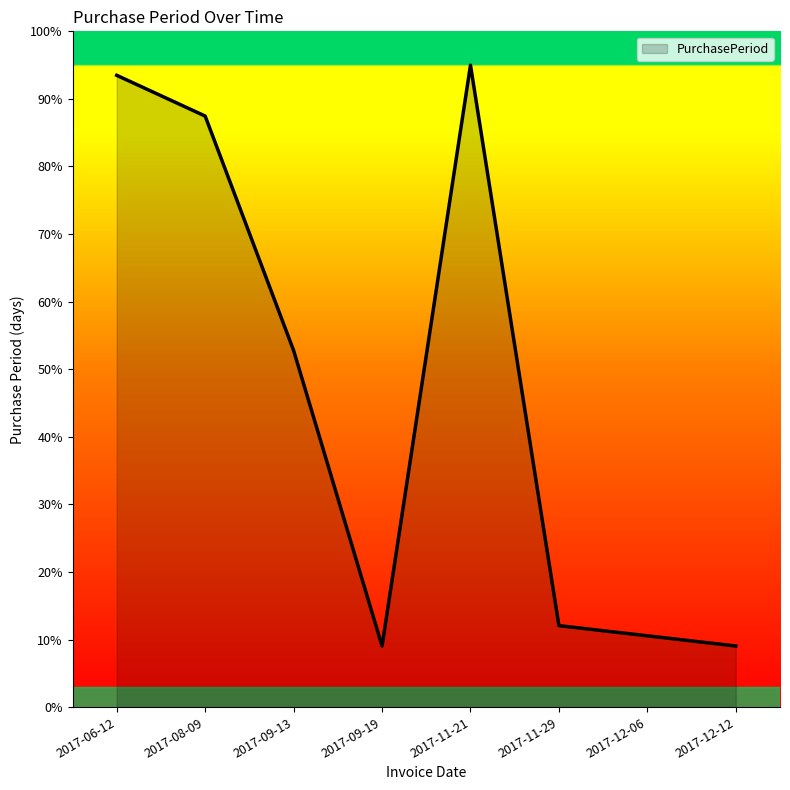

Is it true that the value at 2017-12-06 is 10.6?

True